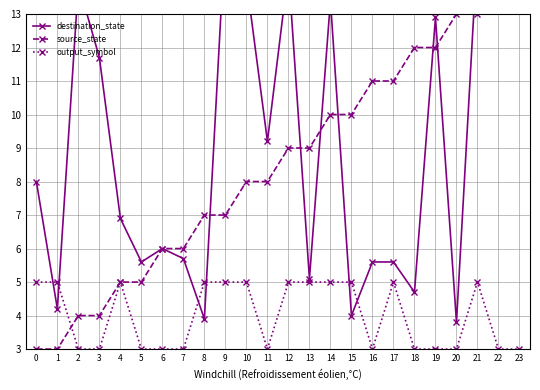

Between which two adjacent categories do source_state and output_symbol first intersect?

1 and 2